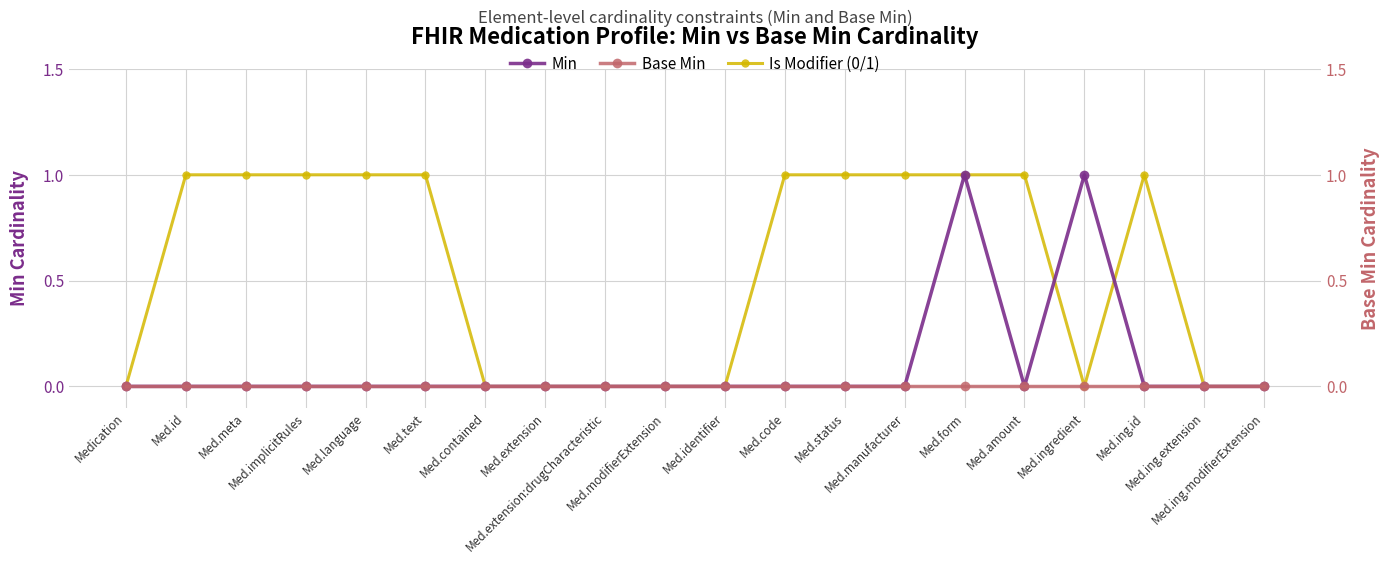

Reading left to right, extract all data points from this chart.

Min: 0	0	0	0	0	0	0	0	0	0	0	0	0	0	1	0	1	0	0	0
Is Modifier (0/1): 0	1	1	1	1	1	0	0	0	0	0	1	1	1	1	1	0	1	0	0
Base Min: 0	0	0	0	0	0	0	0	0	0	0	0	0	0	0	0	0	0	0	0